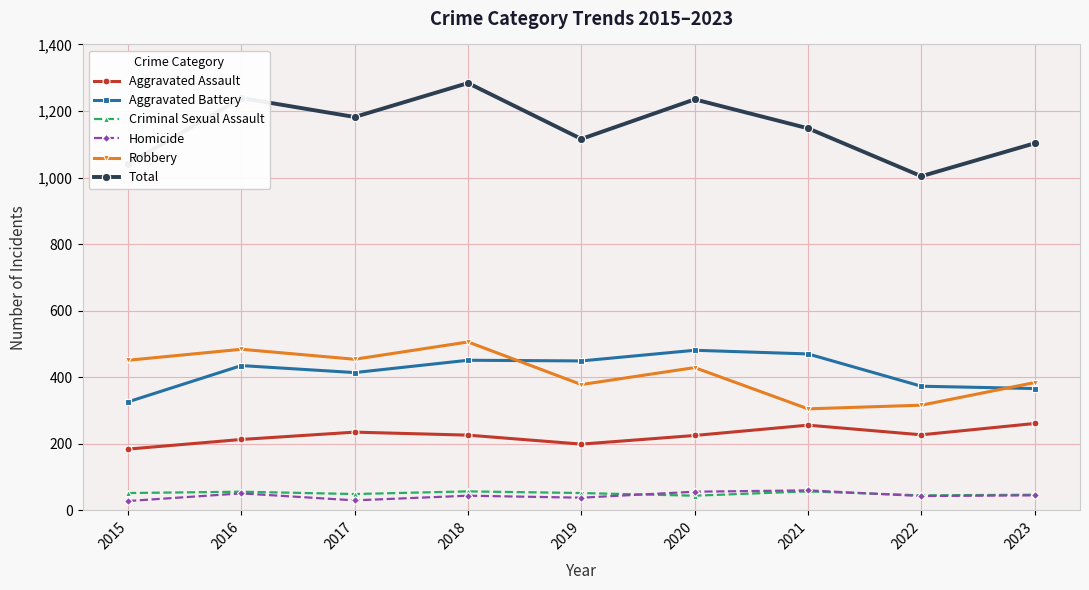

At which label does Total reach its minimum?

2022